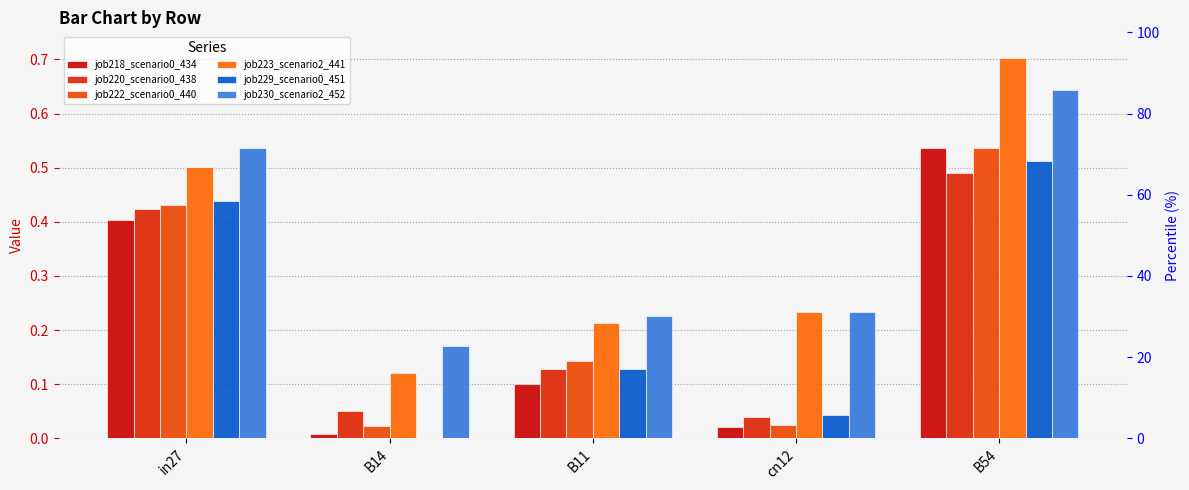

True or false: job220_scenario0_438 has a value of 0.5 at B54.

True